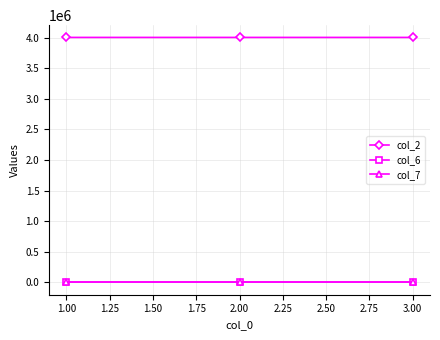

At which category is the sum across all series the highest?

2.00